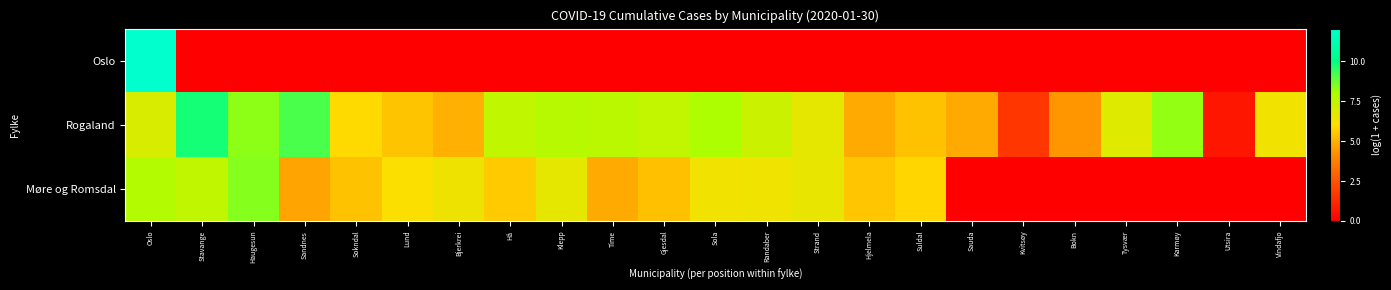

How many categories are shown in the chart?

23